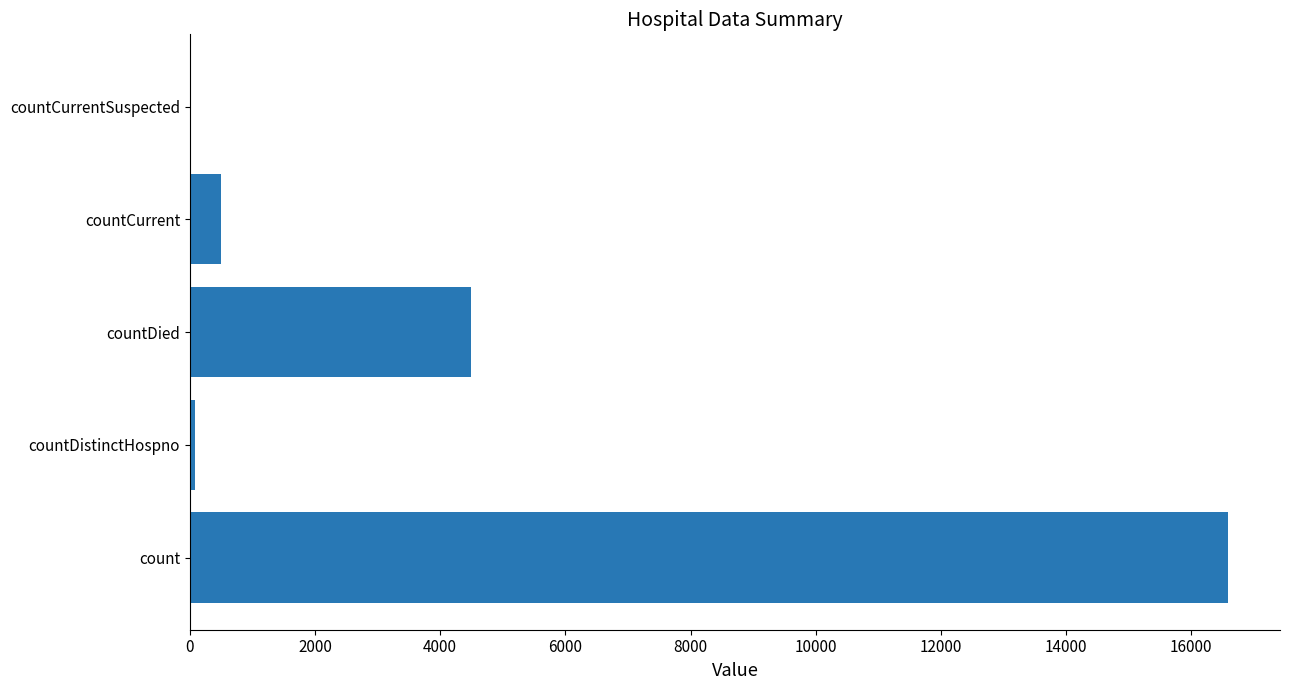

Is it true that the value at countCurrentSuspected is -6352?

False